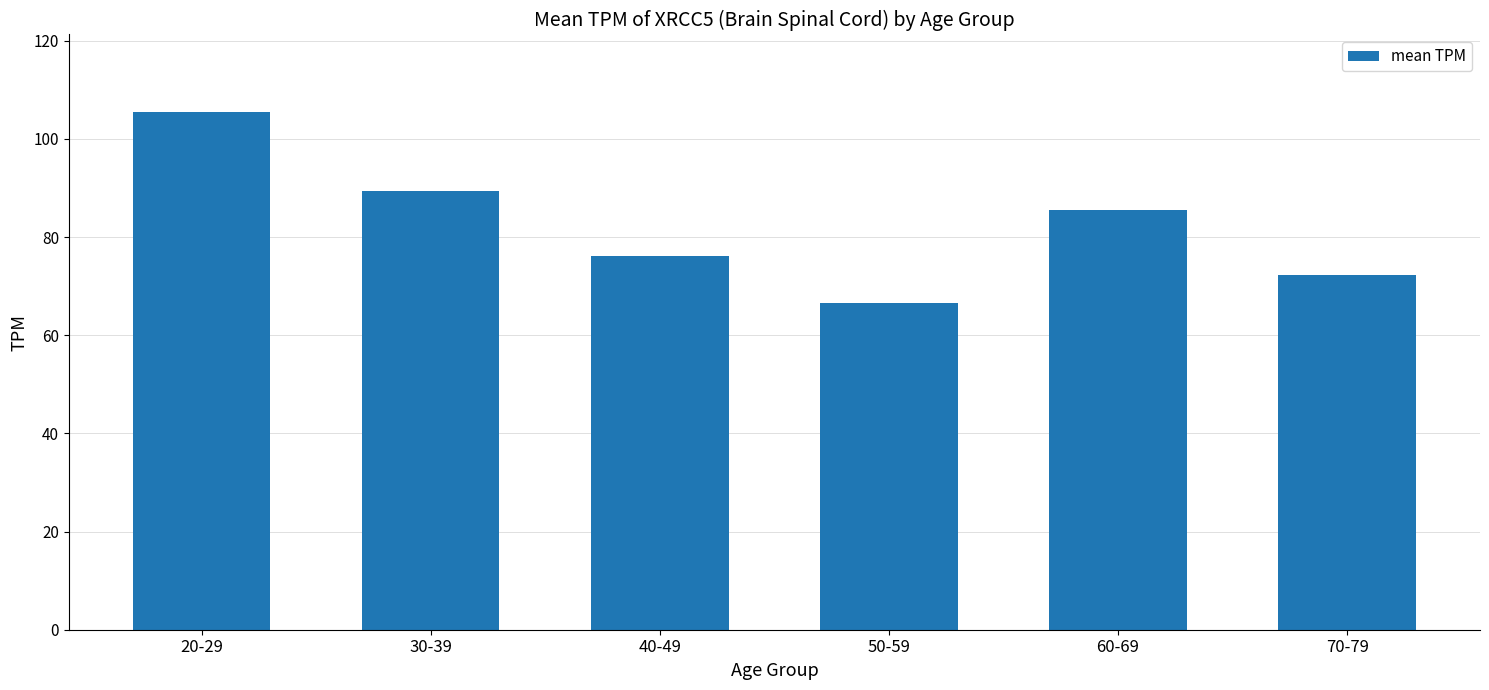

List the labels in order of value, largest first.

20-29, 30-39, 60-69, 40-49, 70-79, 50-59